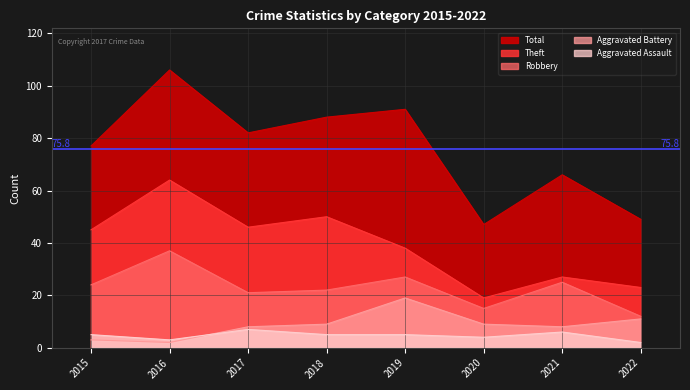

Rank the categories by Aggravated Battery value from highest to lowest.

2019, 2022, 2018, 2020, 2017, 2021, 2015, 2016